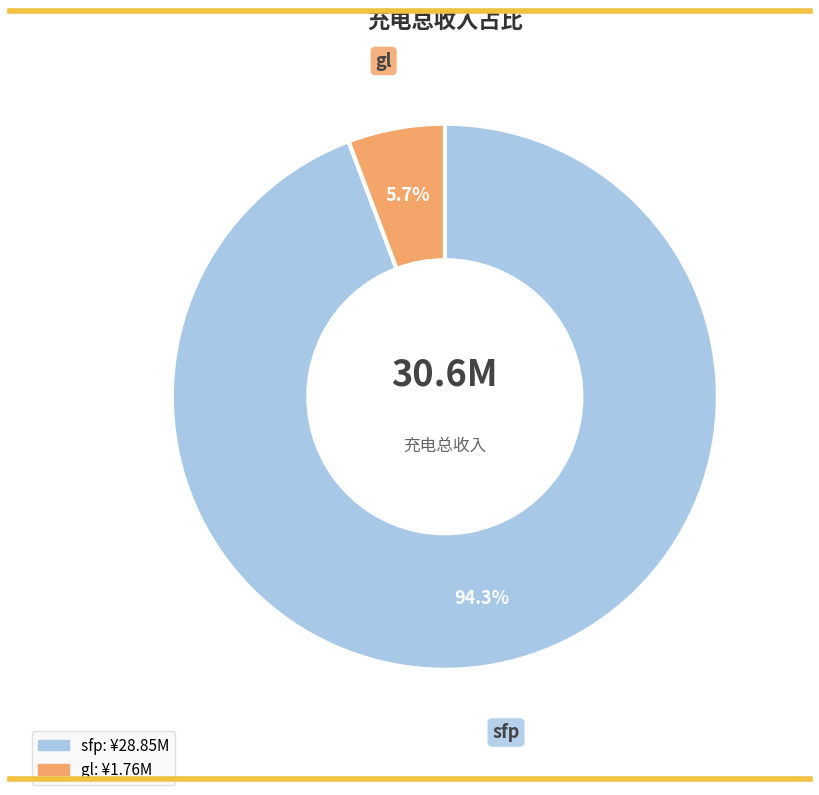

Does any single category account for the majority?

Yes